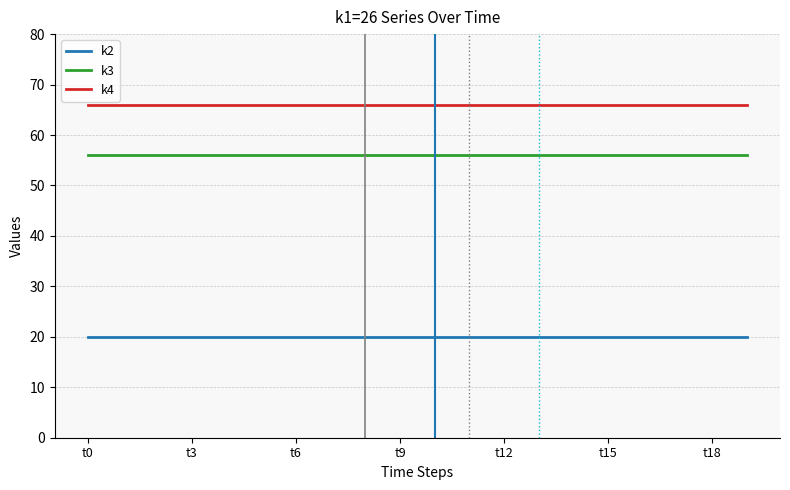

True or false: k3 and k2 intersect in this chart.

False